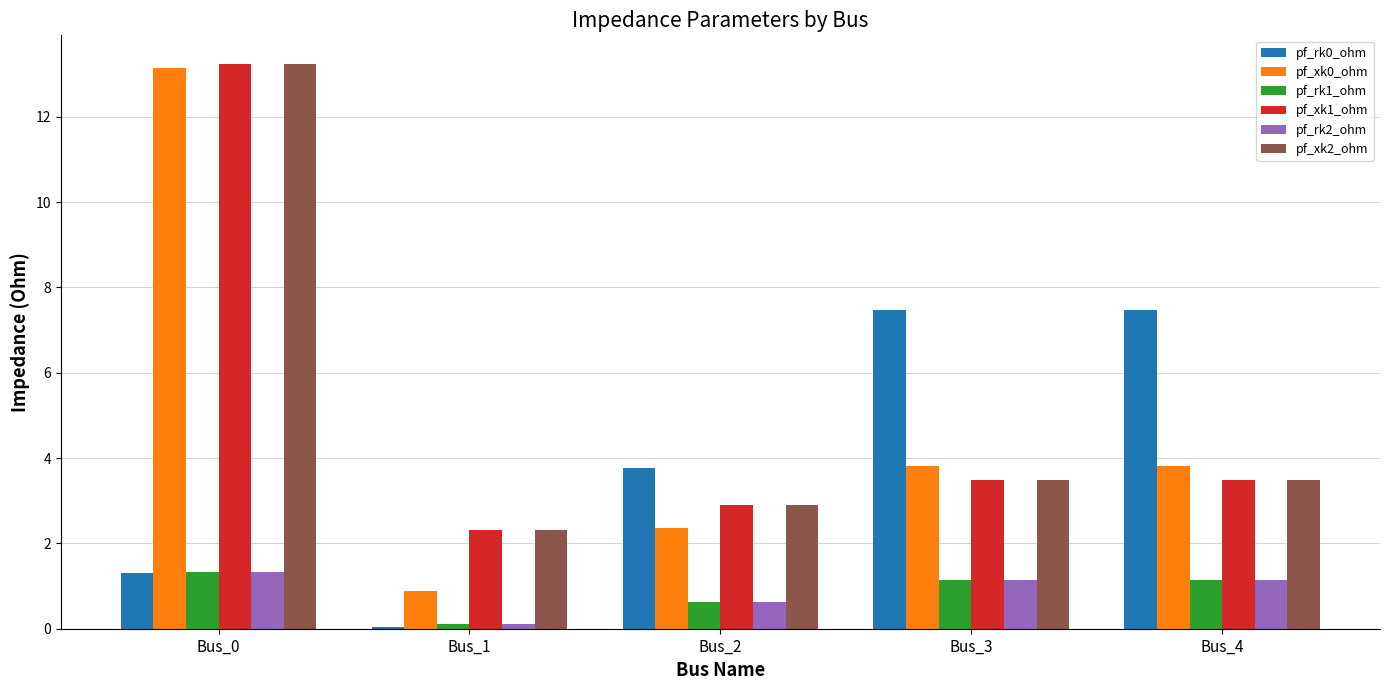

Which label corresponds to the smallest value in the chart?

Bus_1